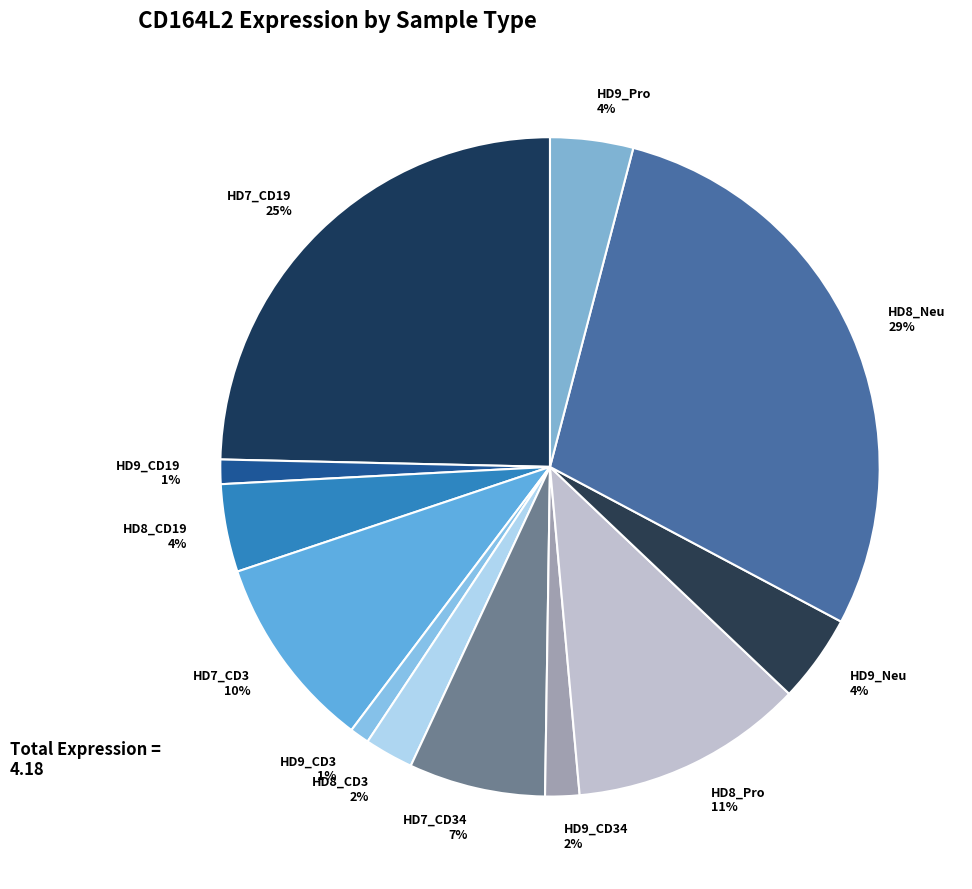

Is there a majority slice in this chart?

No